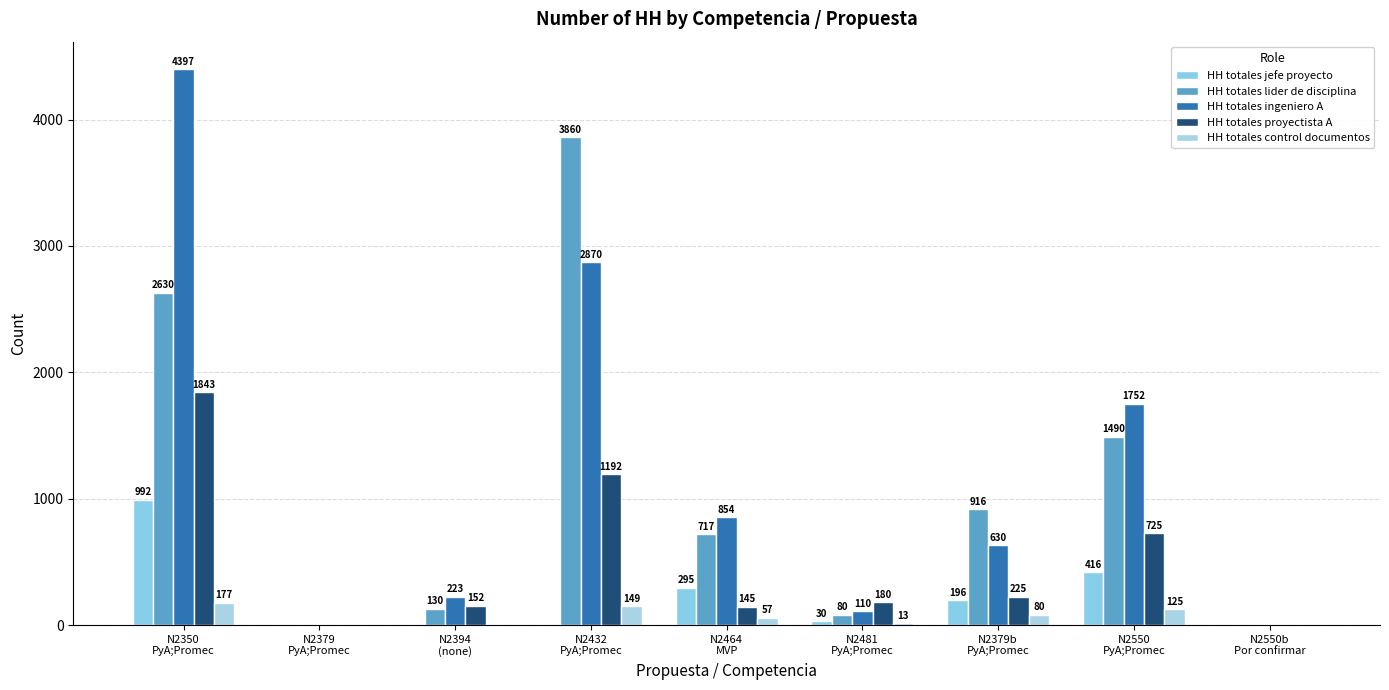

Rank the series at N2550b
Por confirmar from lowest to highest value.

HH totales jefe proyecto, HH totales lider de disciplina, HH totales ingeniero A, HH totales proyectista A, HH totales control documentos